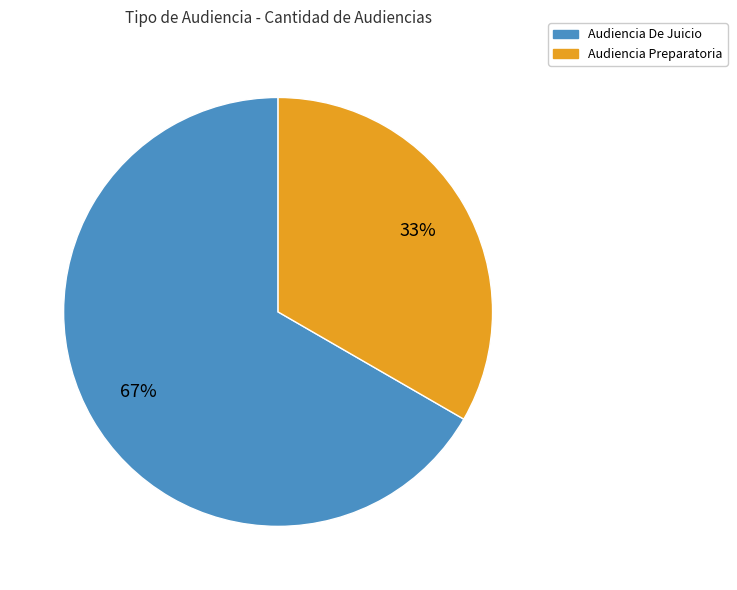

To the nearest percent, what is the combined percentage of Audiencia Preparatoria and Audiencia De Juicio?

100%